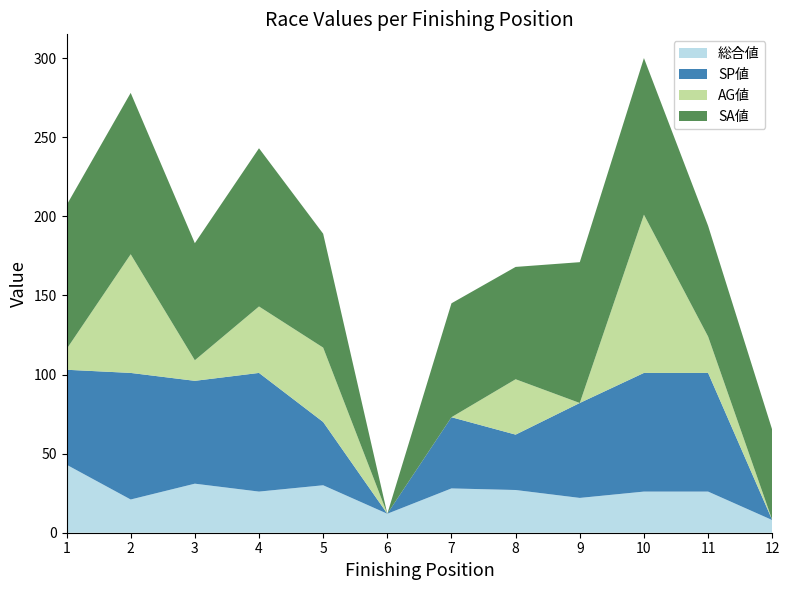

Reading left to right, list all the values displayed in this chart.

総合値: 43	21	31	26	30	12	28	27	22	26	26	8
SP値: 60	80	65	75	40	0	45	35	60	75	75	0
AG値: 13	75	13	42	47	0	0	35	0	100	23	0
SA値: 91	102	74	100	72	0	72	71	89	99	70	57